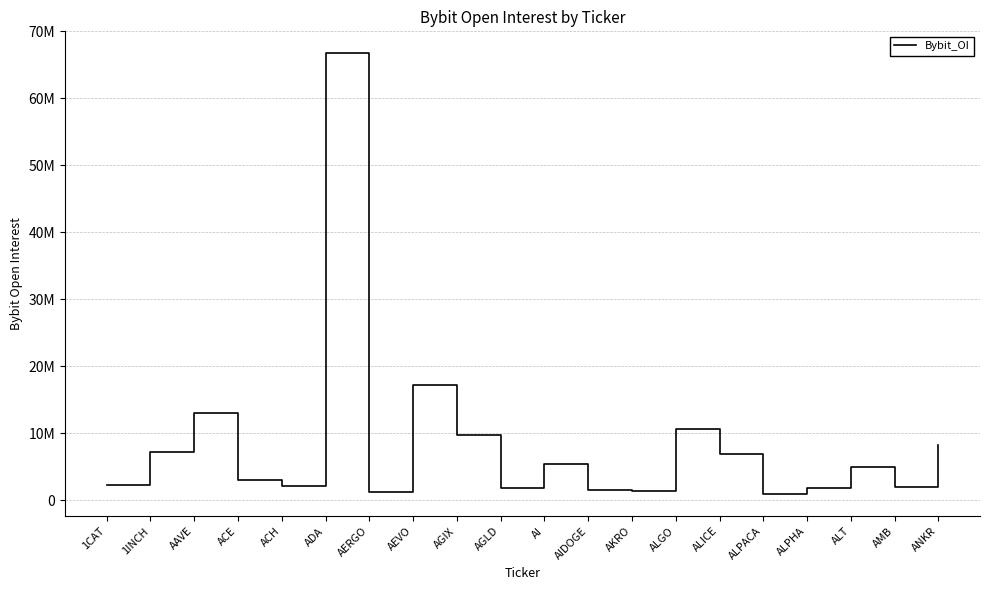

True or false: the data shows 667542 at ALPHA.

False